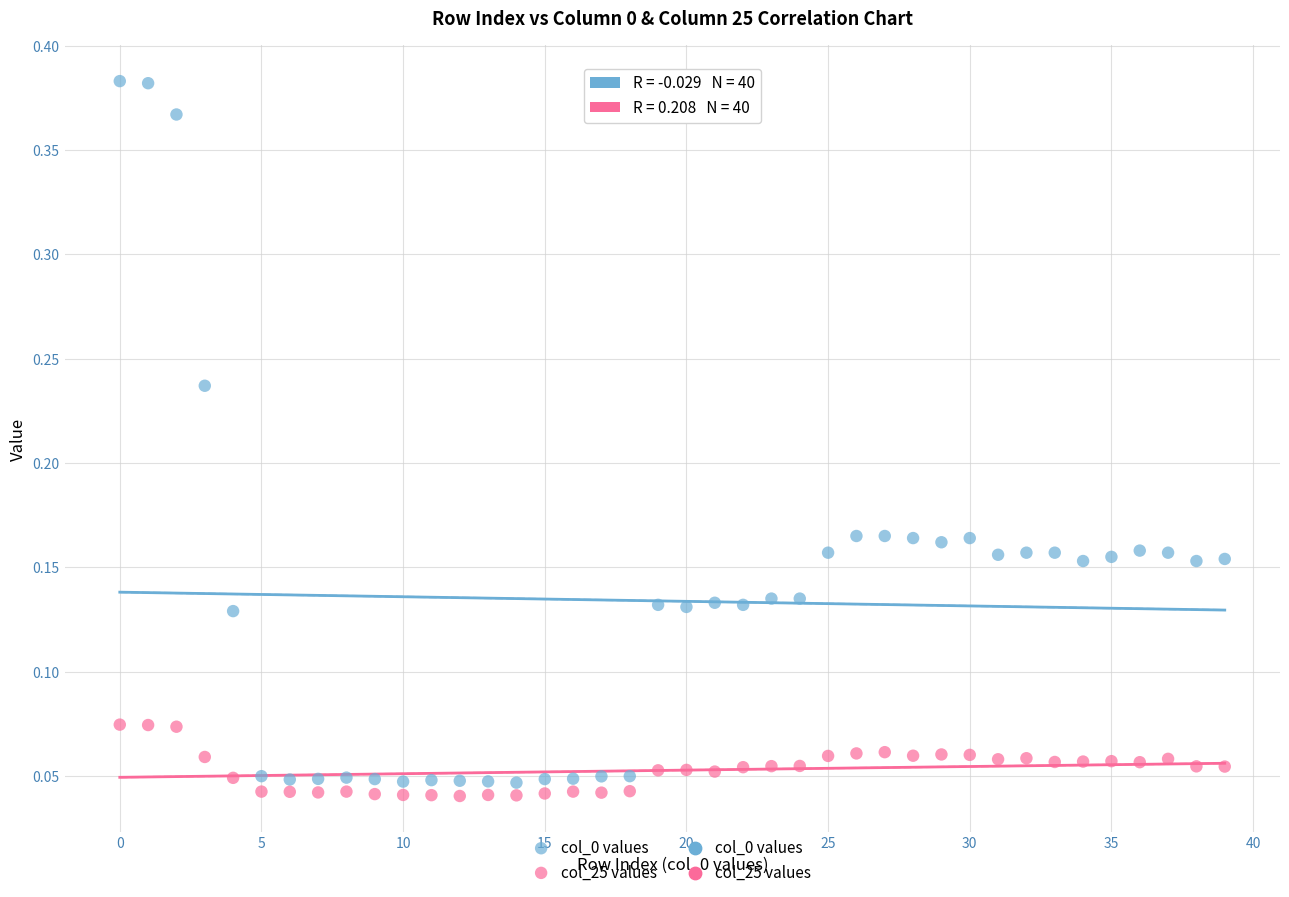

Across all data points, what is the range of Y values (max minus min)?

0.3